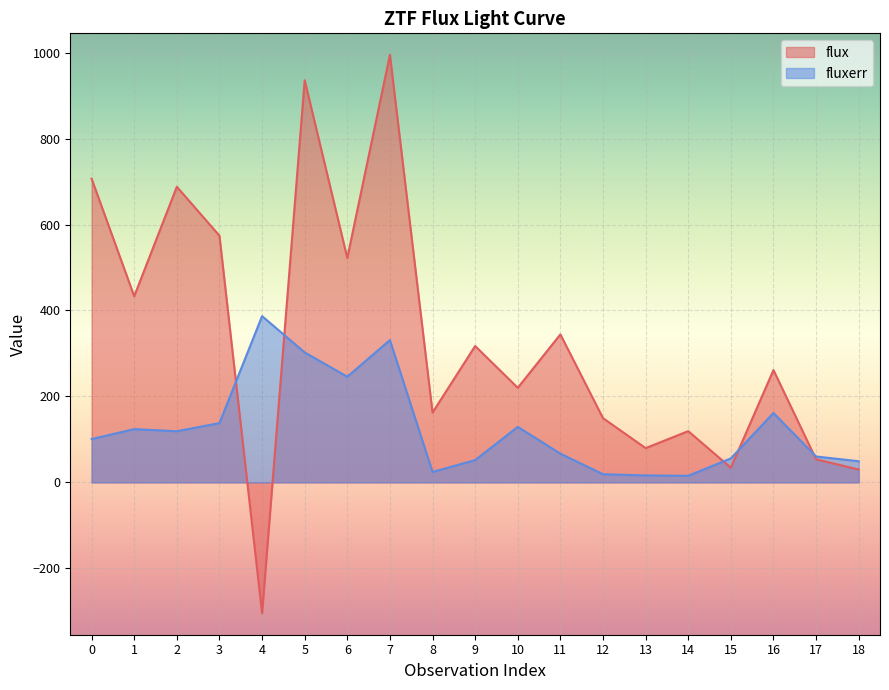

Does the chart display data point markers on the line(s)?

No